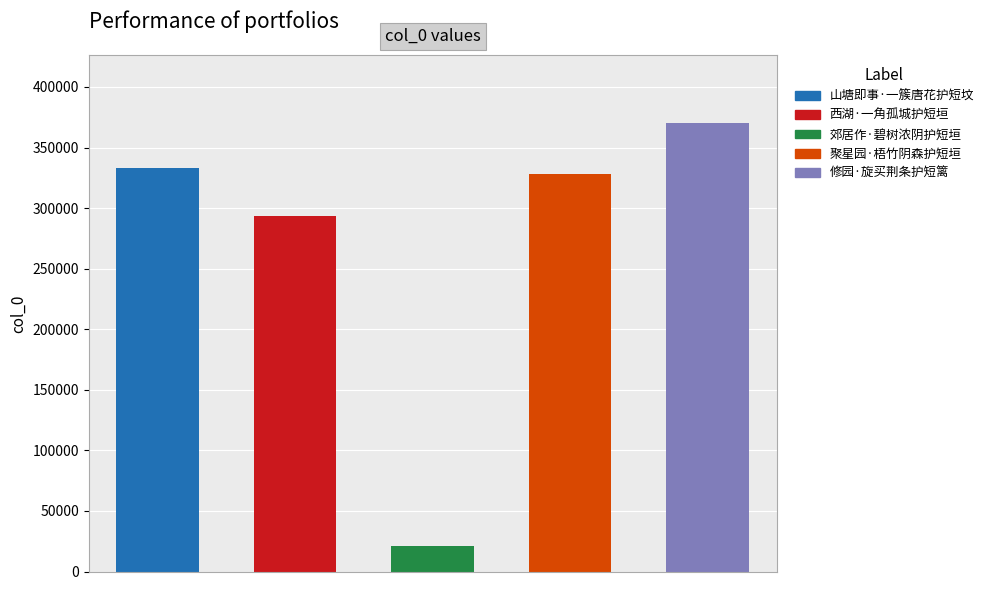

Rank the categories by value from highest to lowest.

修园·旋买荆条护短篱, 山塘即事·一簇唐花护短坟, 聚星园·梧竹阴森护短垣, 西湖·一角孤城护短垣, 郊居作·碧树浓阴护短垣